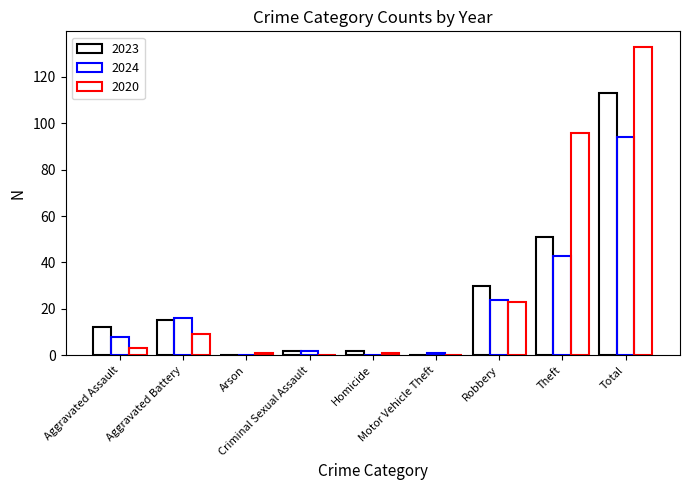

Reading left to right, what are all the values shown in this chart?

2023: 12	15	0	2	2	0	30	51	113
2024: 8	16	0	2	0	1	24	43	94
2020: 3	9	1	0	1	0	23	96	133